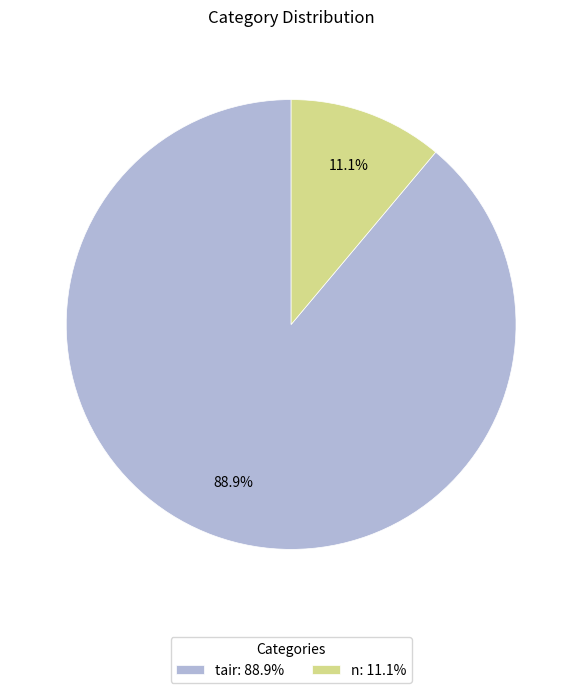

Which category accounts for the majority?

tair: 88.9%